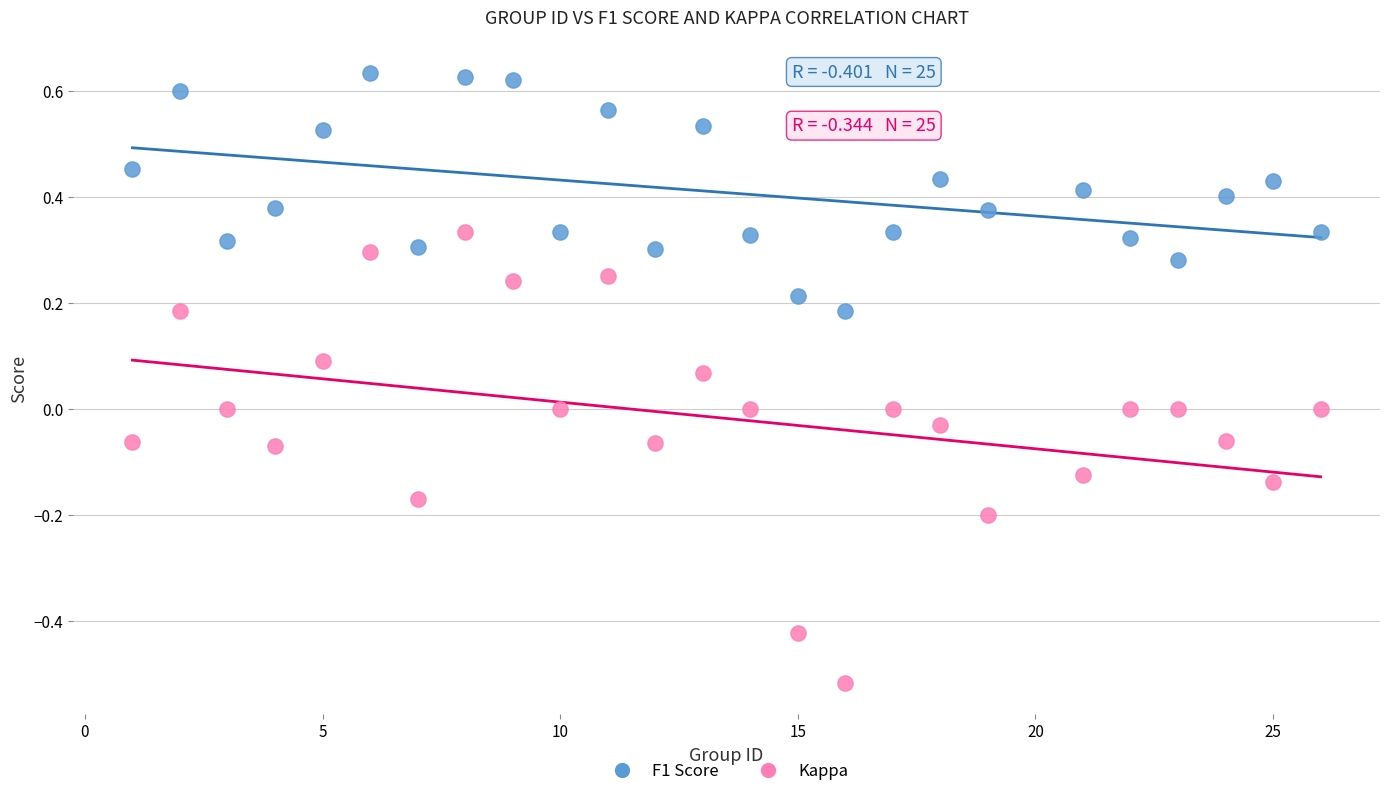

Which series has the widest spread of Y values?

Kappa